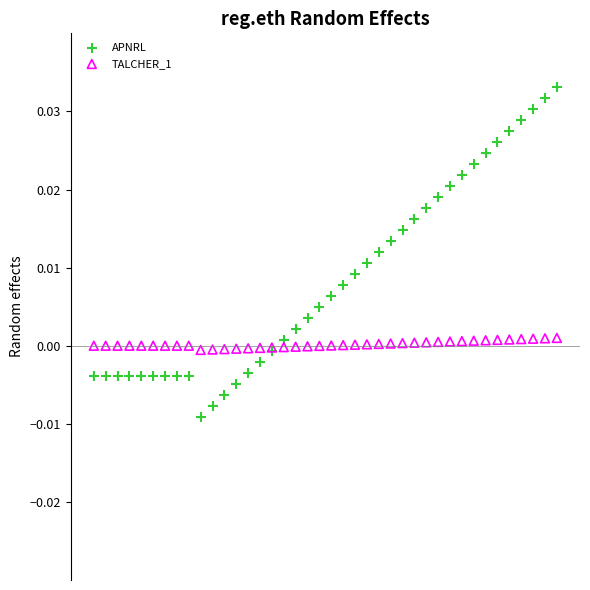

Which series contains the highest Y value?

APNRL